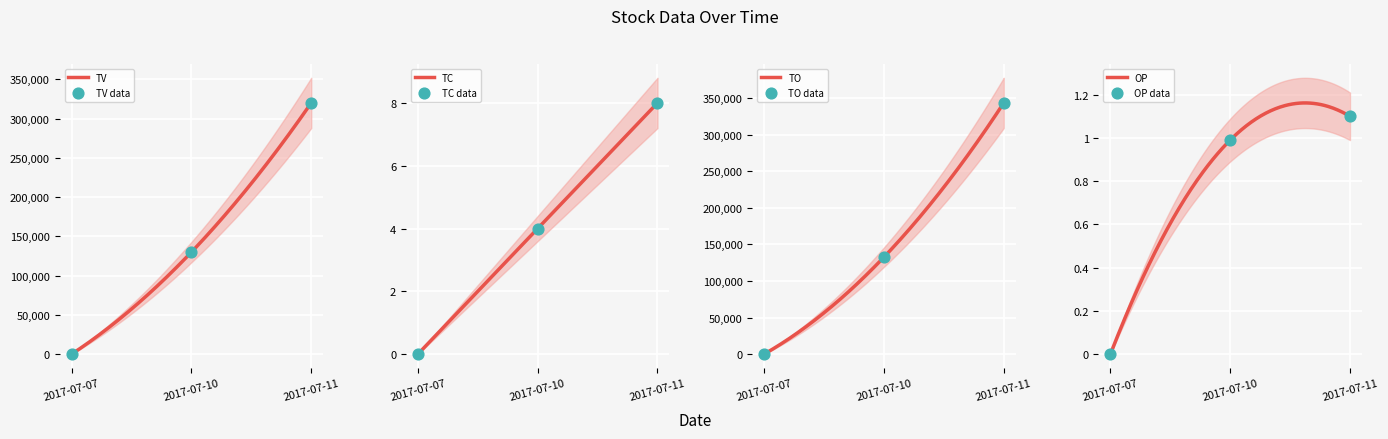

Which series has the widest spread of Y values?

TO